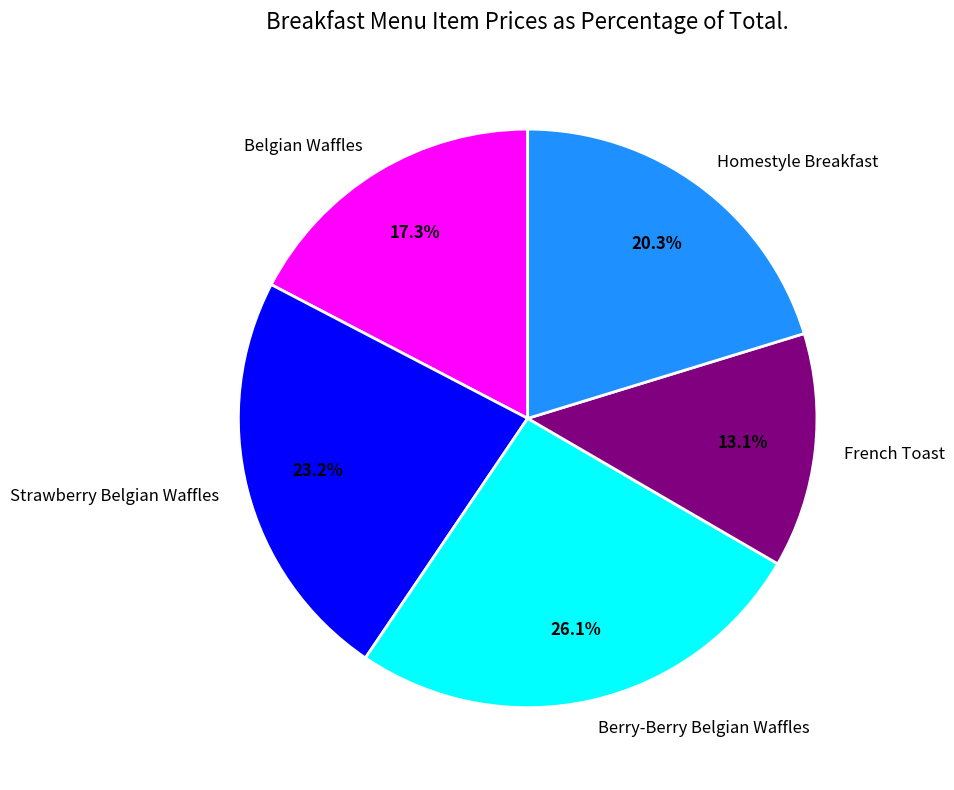

Is there a majority slice in this chart?

No